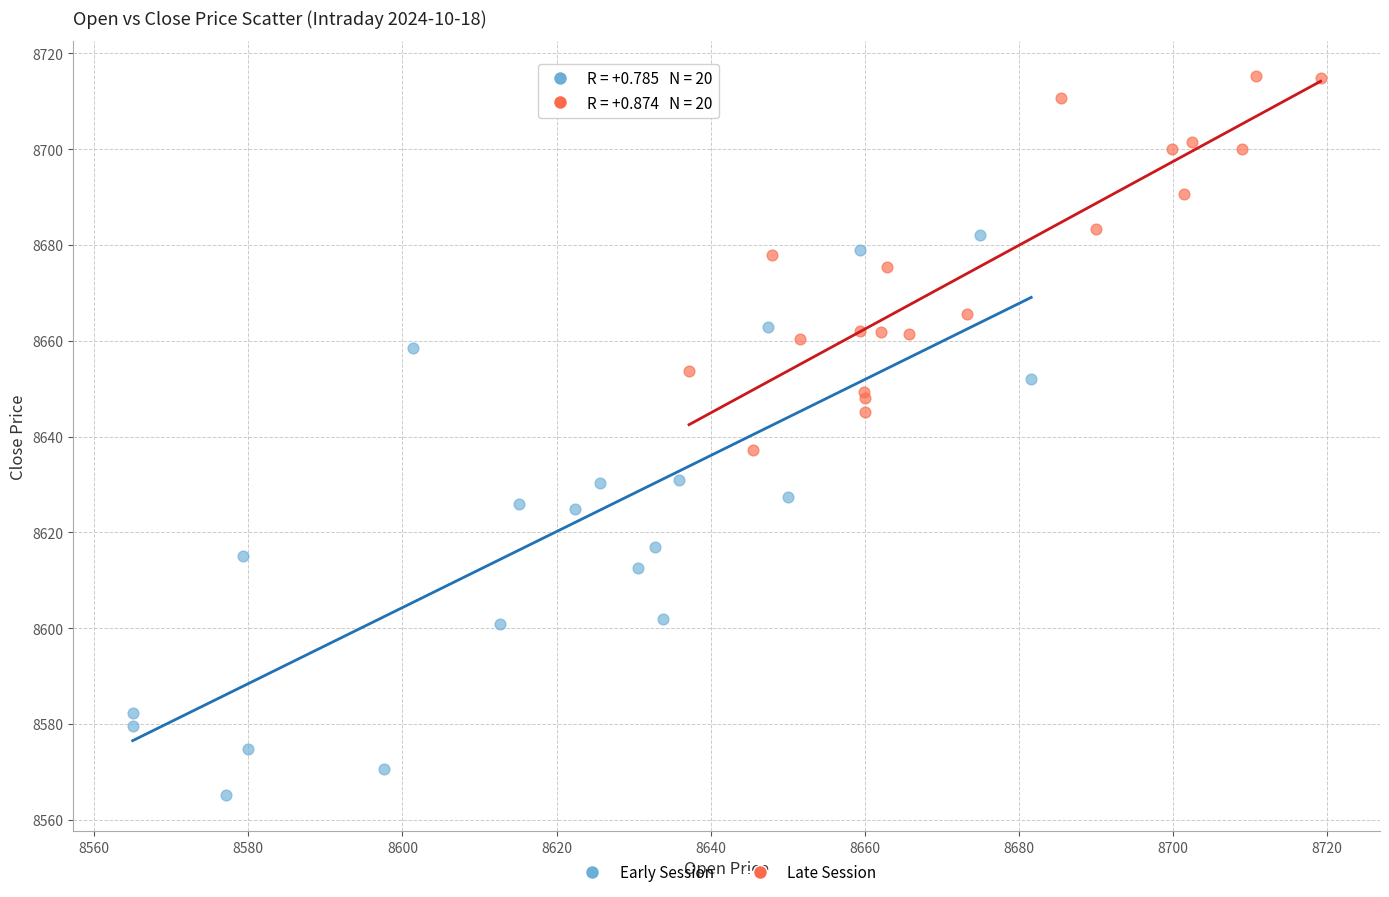

Which series contains the highest Y value?

Late Session